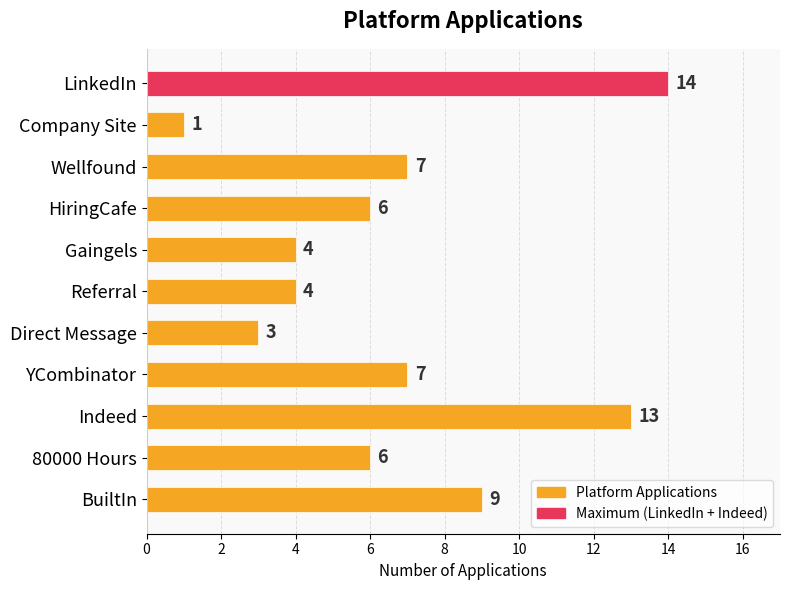

Does the chart contain any negative values?

No